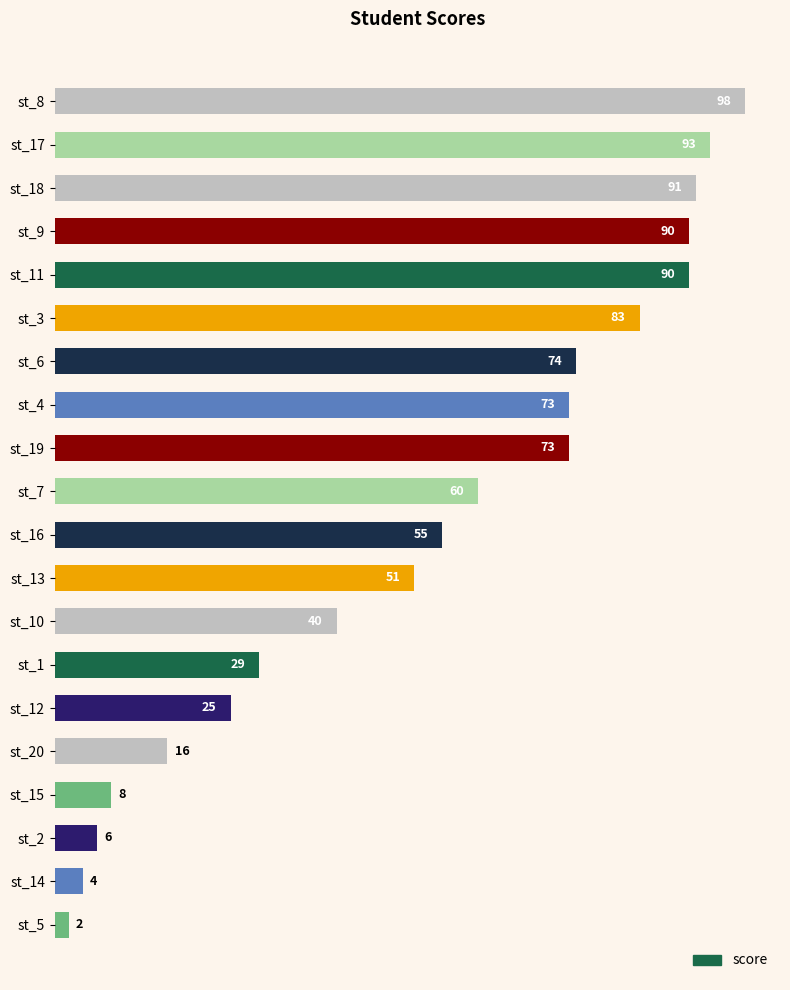

What is the approximate value at st_20, to the nearest 10?

20